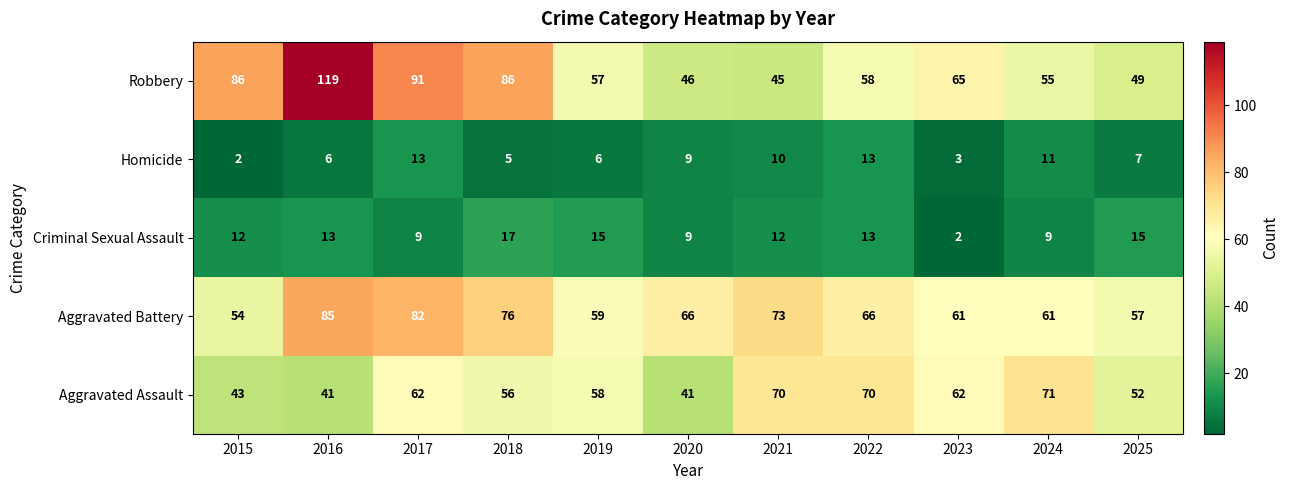

Which series has the largest range (max minus min)?

Robbery